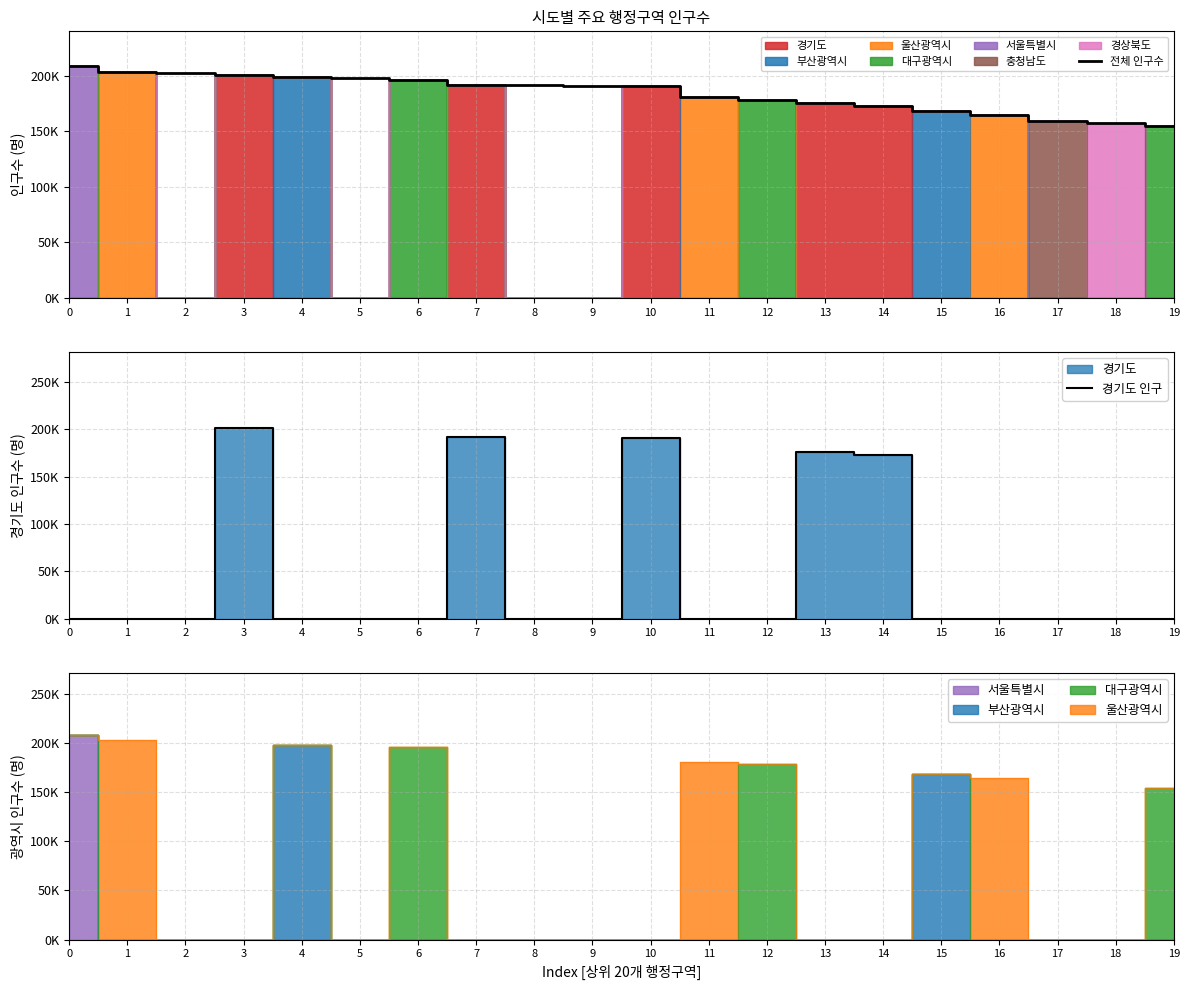

At which label is 경기도 인구 closest to 100396?

14